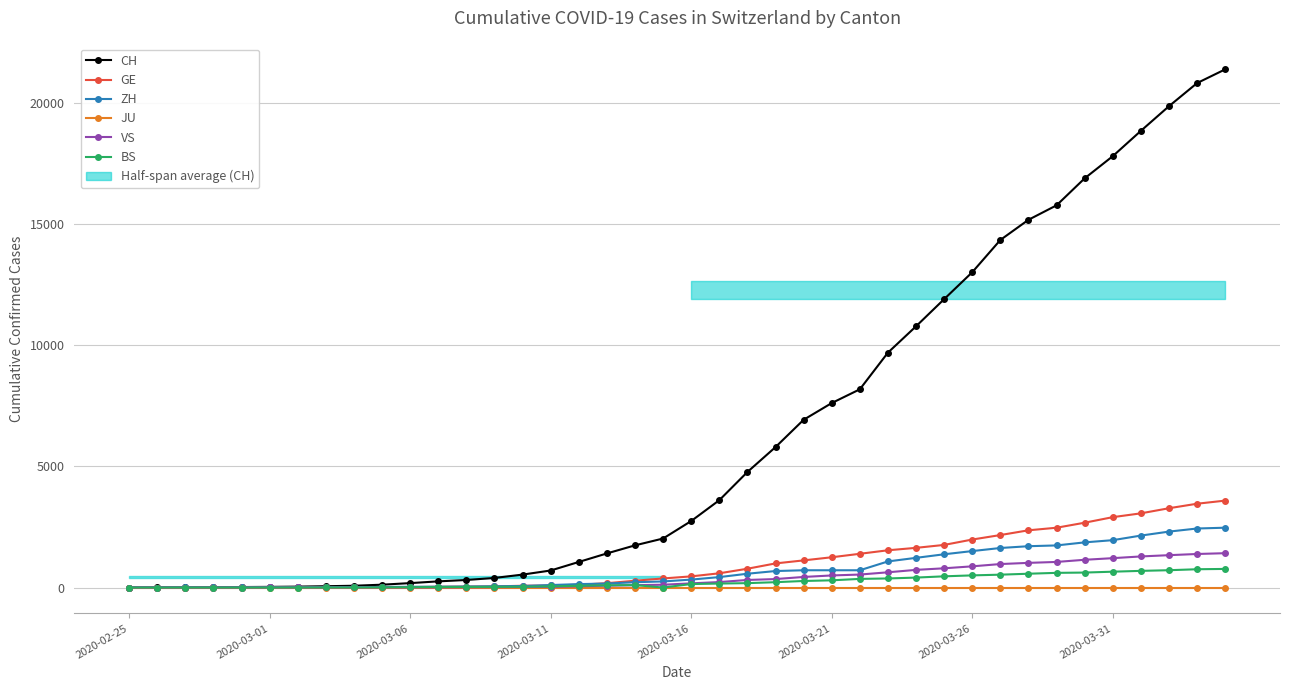

What is the maximum value for CH?

21368